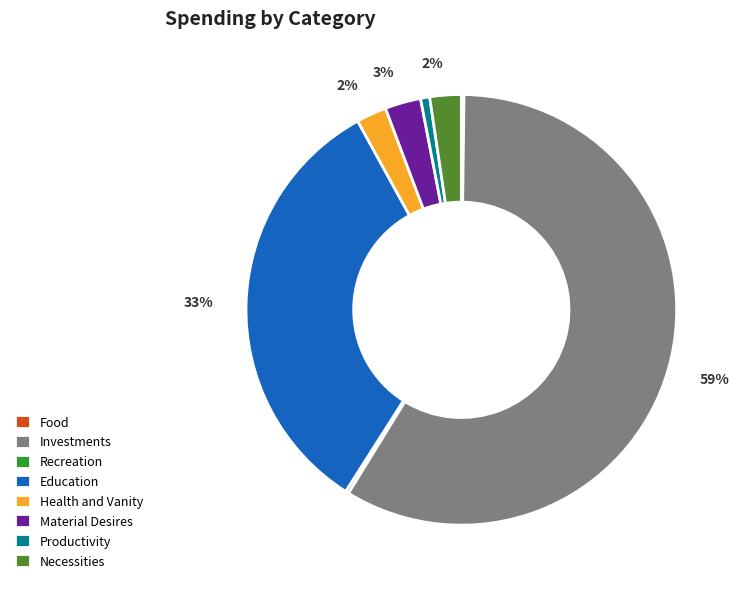

To the nearest percent, what portion does Material Desires represent?

3%